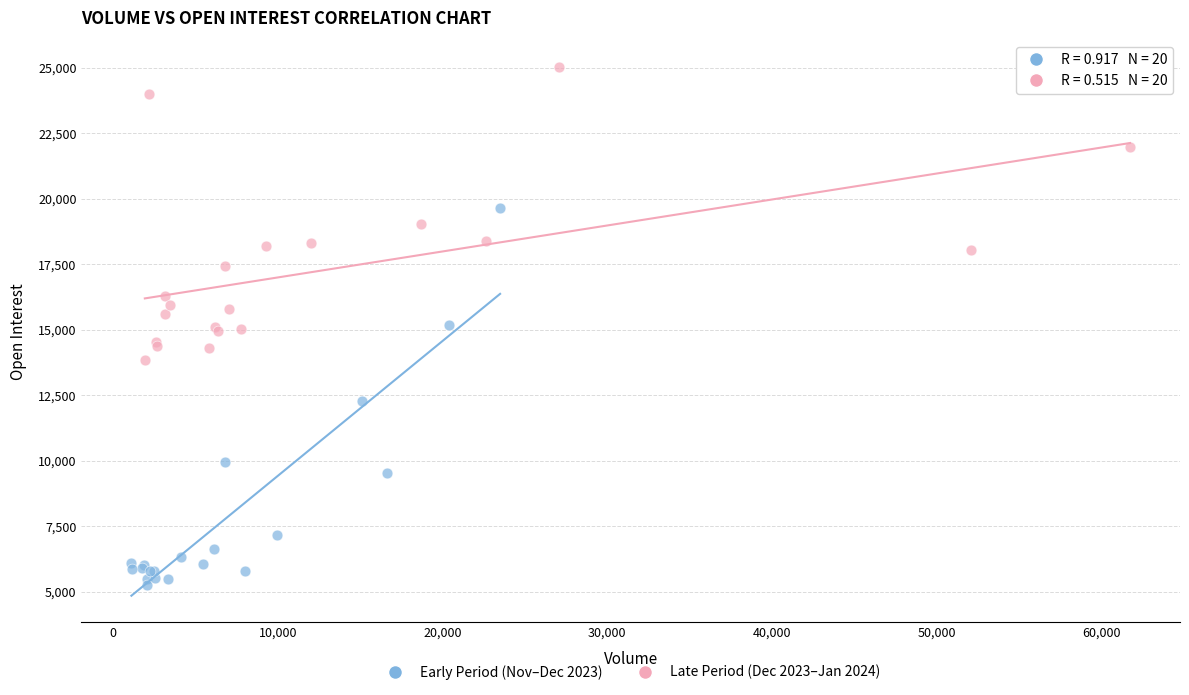

Which series reaches the minimum Y coordinate?

Early Period (Nov–Dec 2023)